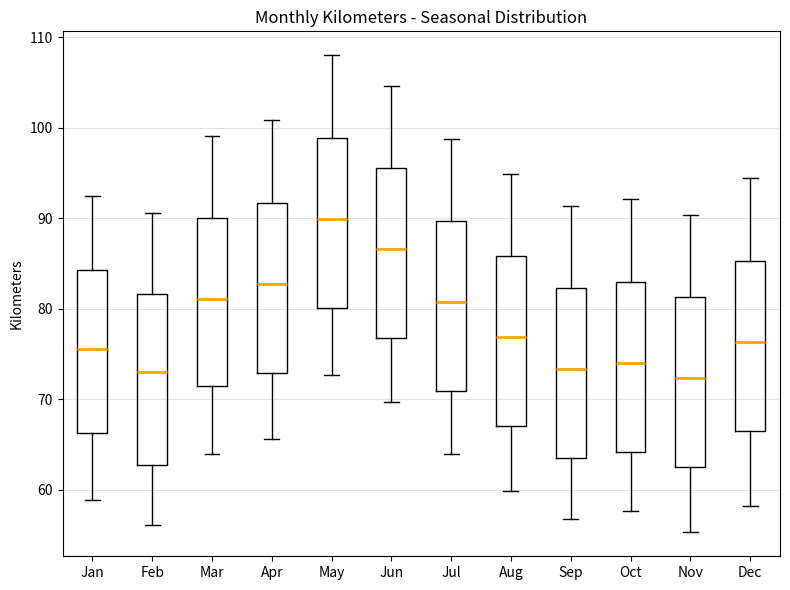

Where does the median line of the box for May sit on the y-axis? The values are not printed on the chart, so give them approximately, as read against the axis.

90